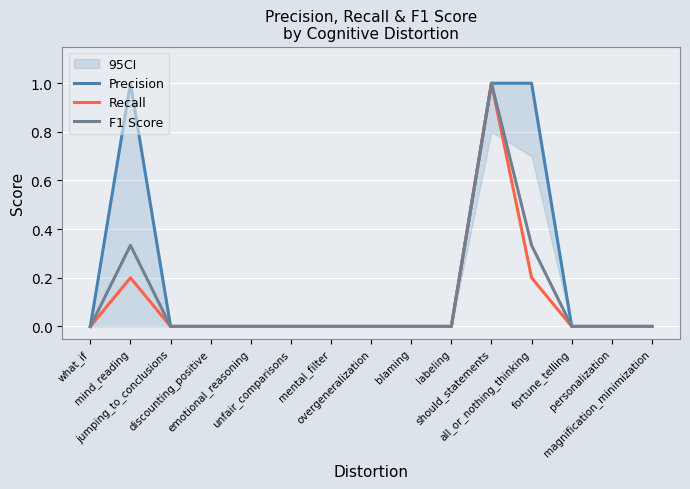

Where is the first local maximum for F1 Score?

mind_reading